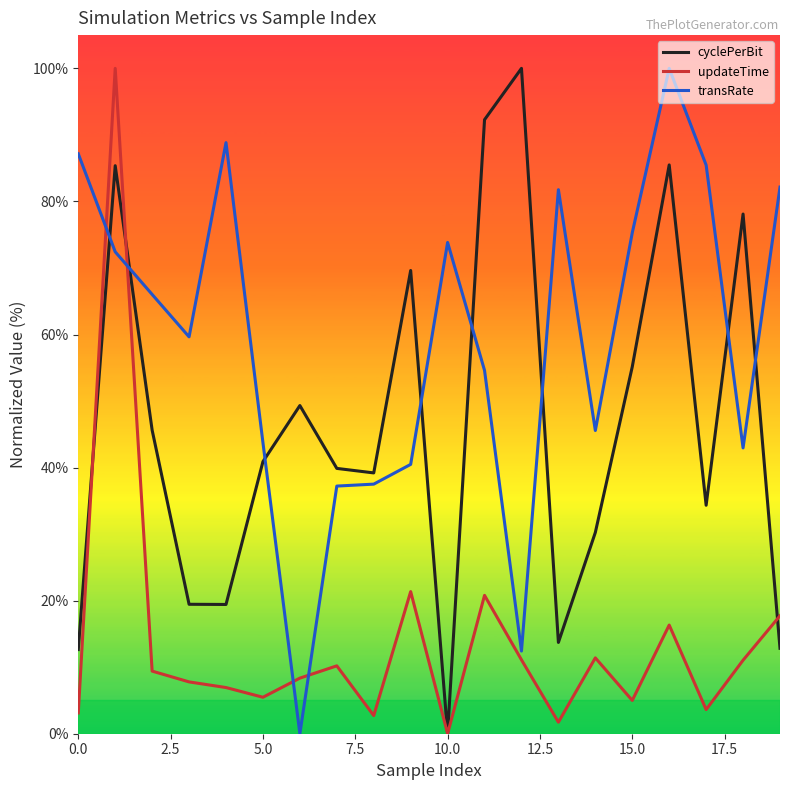

What is the highest value of the cyclePerBit series?

100.0